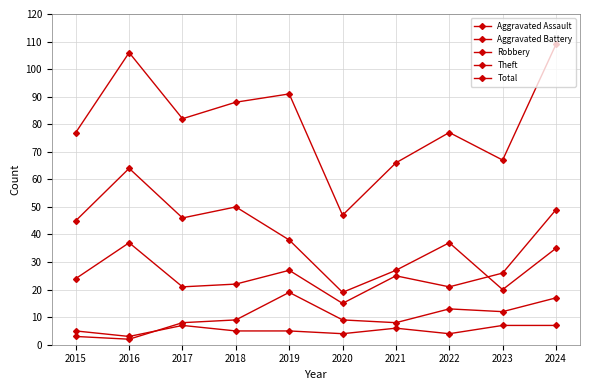

Is this an area chart (filled region under the line)?

No